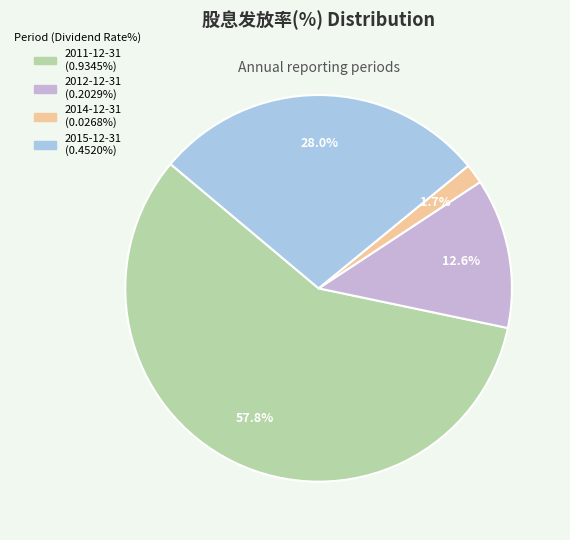

Count the number of slices in the pie.

4